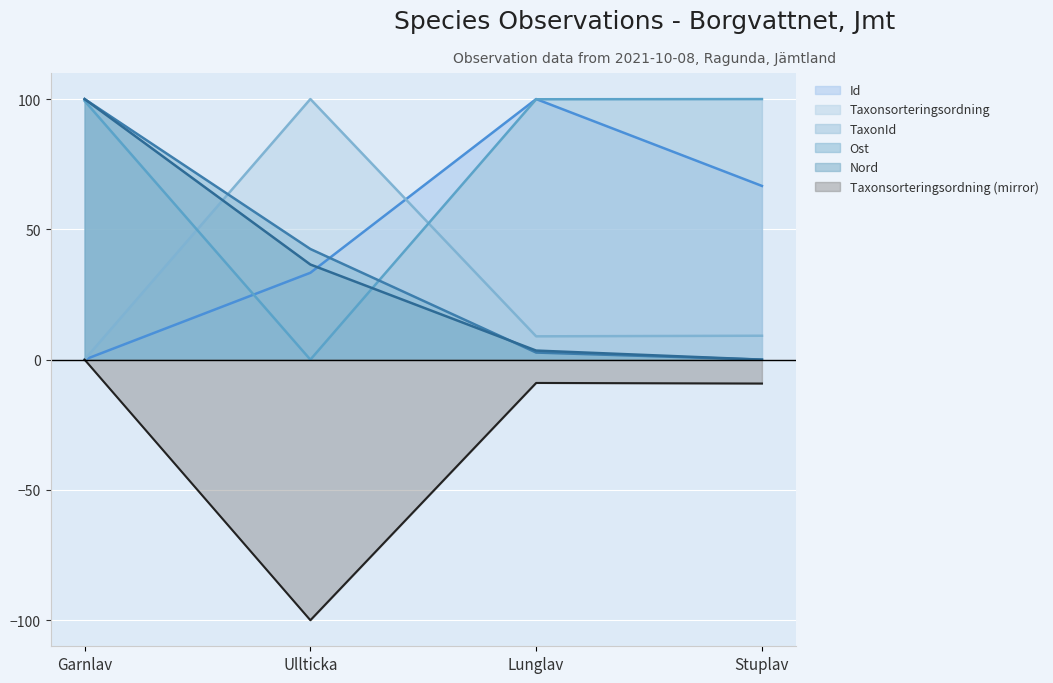

Is it true that Ost equals 56.2 at Ullticka?

False